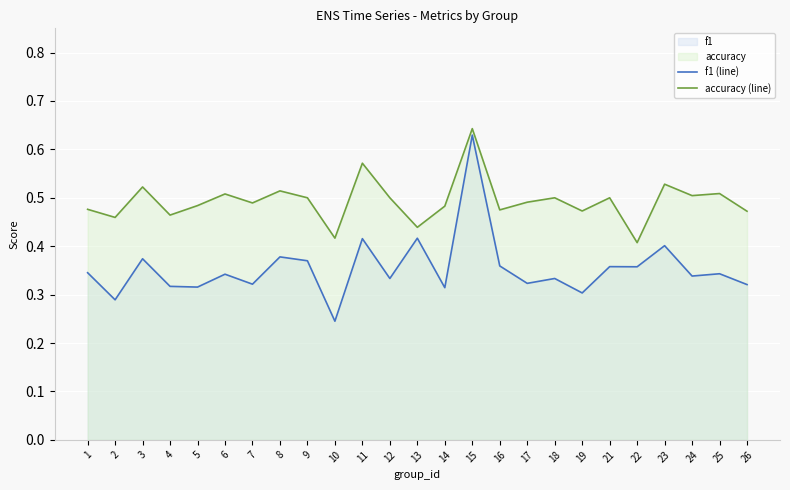

Where is accuracy (line) nearest to the value 0?

22